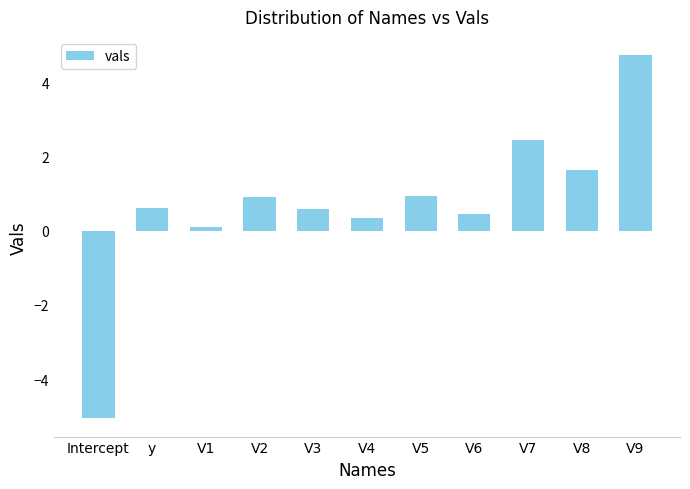

Between V2 and Intercept, which is larger?

V2